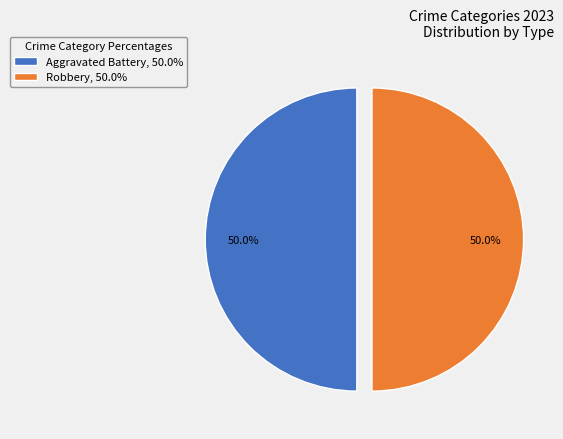

What is the total percentage of Robbery, 50.0% and Aggravated Battery, 50.0%?

100.0%